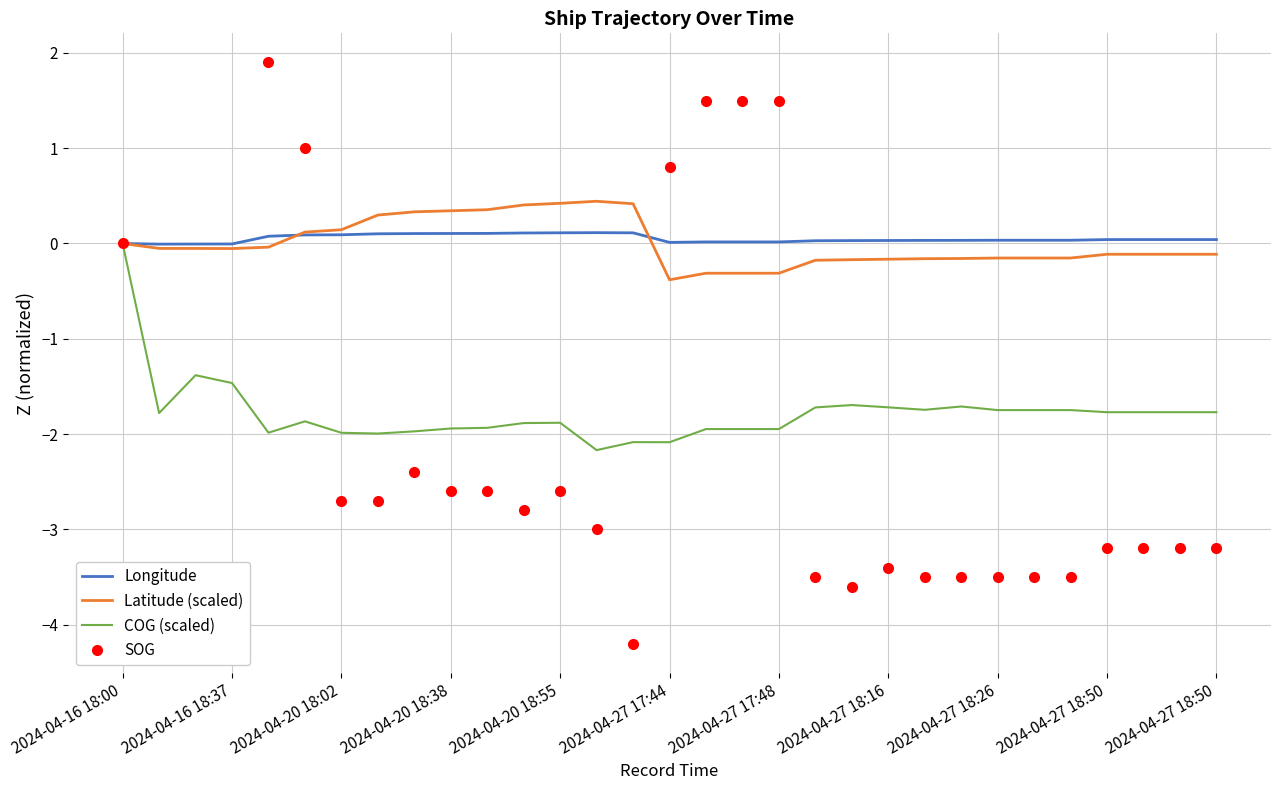

What is the smallest value displayed?

-4.2